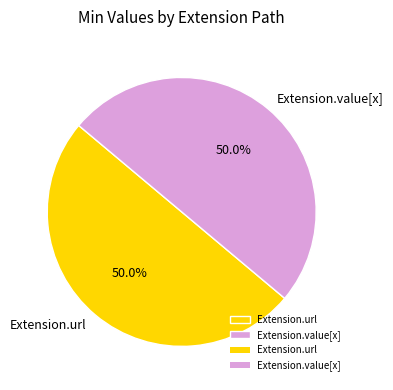

Approximately how many times larger is the value at Extension.value[x] compared to Extension.url?

1.0